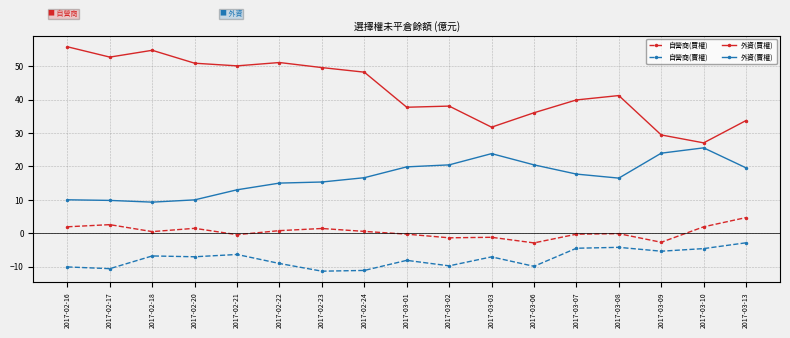

How many lines are shown in the chart?

4